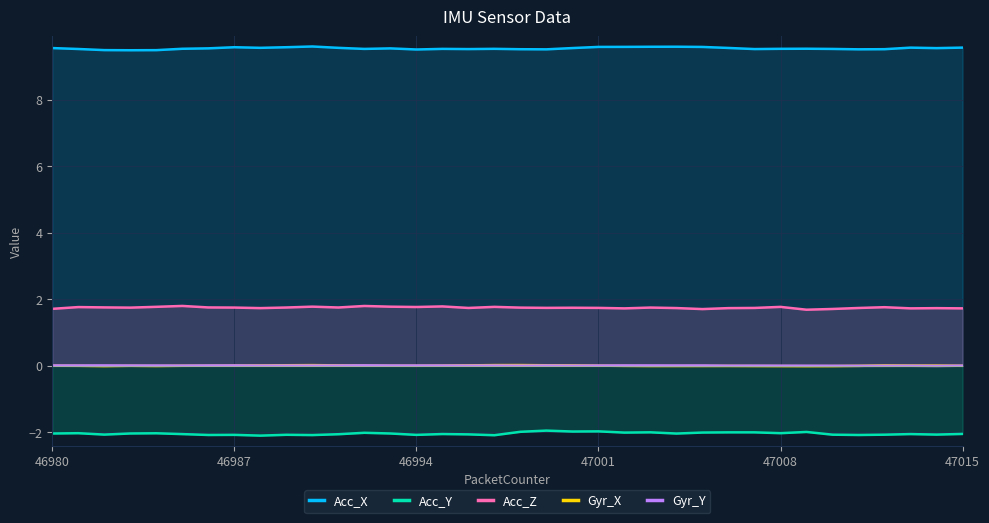

Count the number of data series in this chart.

5